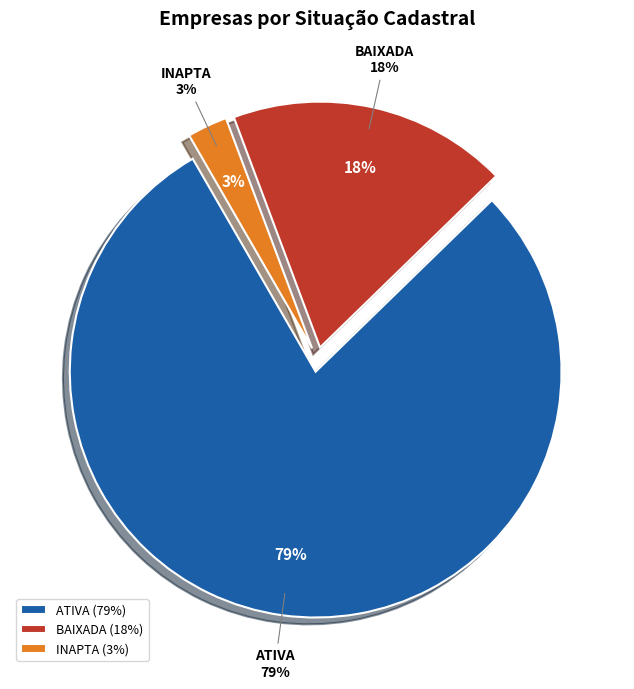

Is it true that ATIVA is 73% of the pie?

False